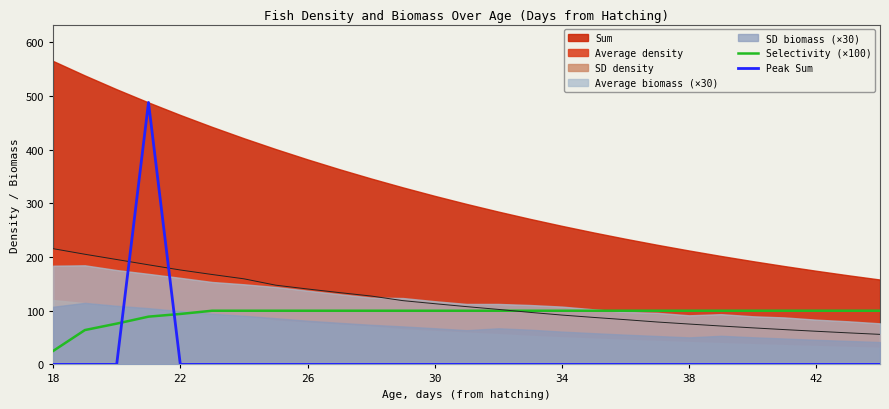

True or false: Selectivity (×100) has a value of 25.0 at 18.

True